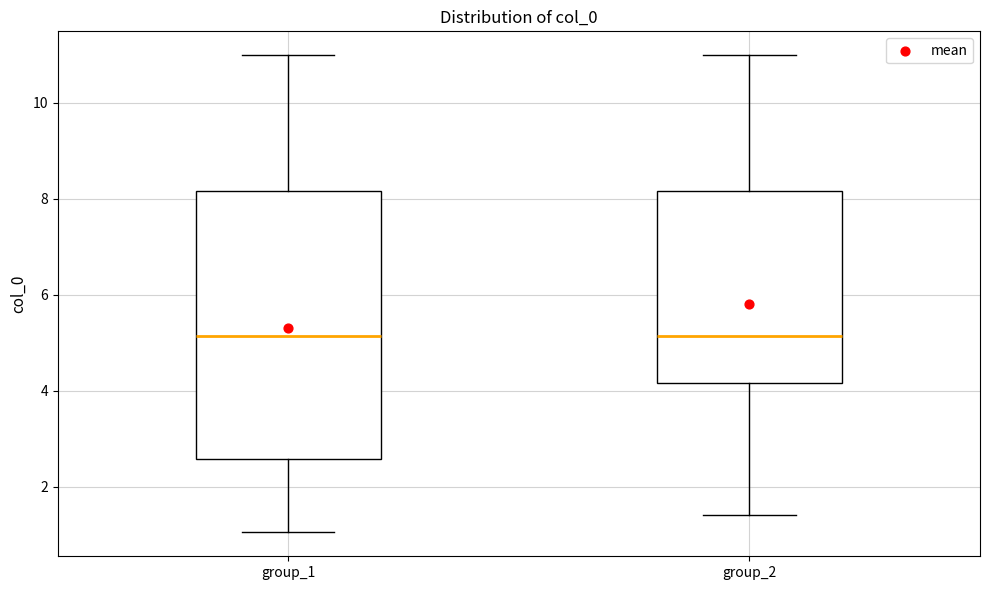

Where does the upper whisker of the box for group_2 end on the y-axis? The values are not printed on the chart, so give them approximately, as read against the axis.

11.0